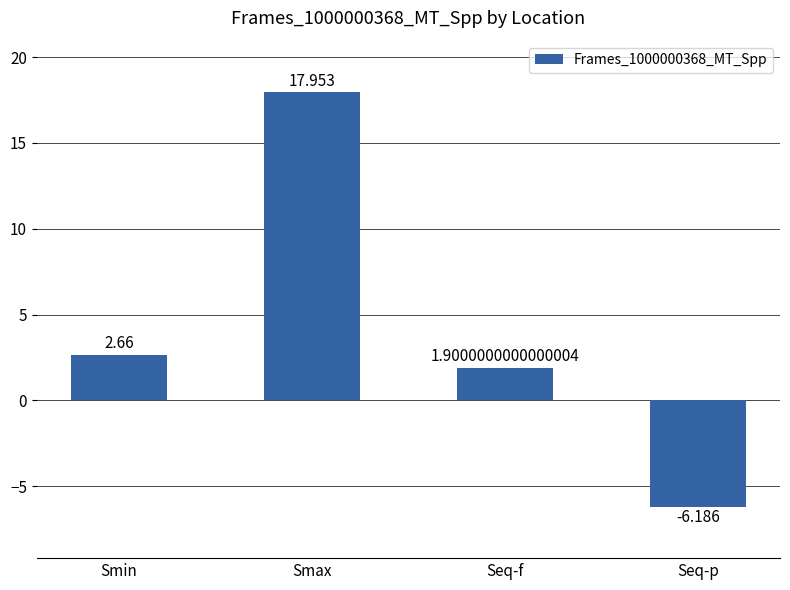

Which label corresponds to the smallest value in the chart?

Seq-p